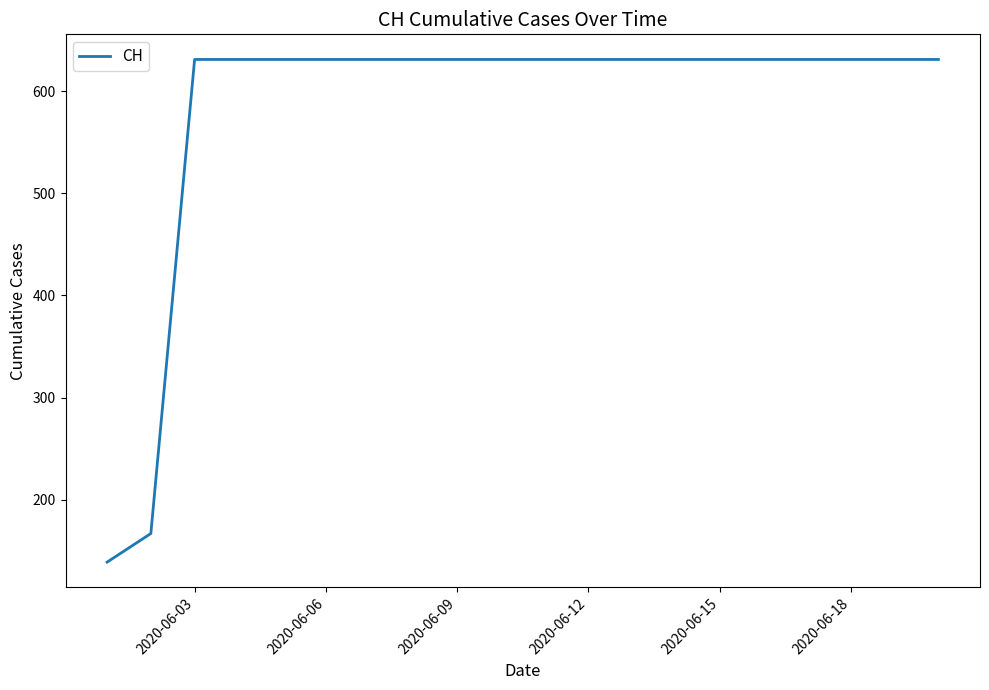

What is the maximum value shown in the chart?

631